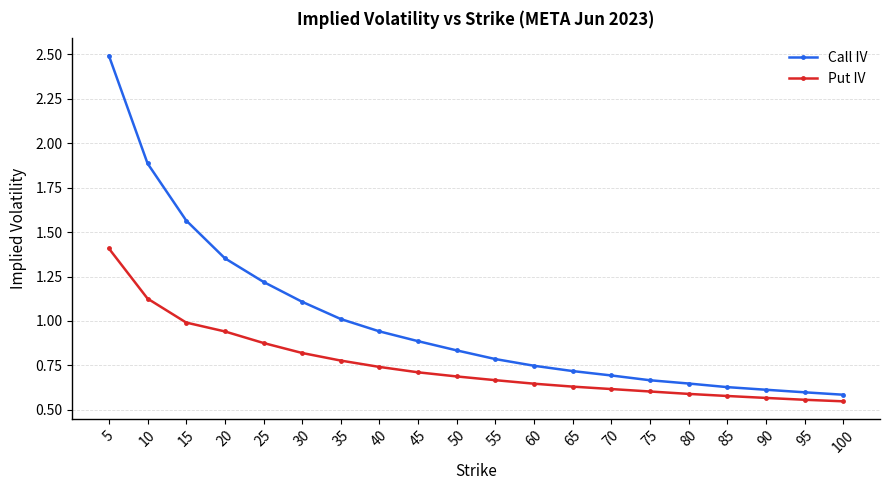

What is the average value of the Call IV series?

1.0